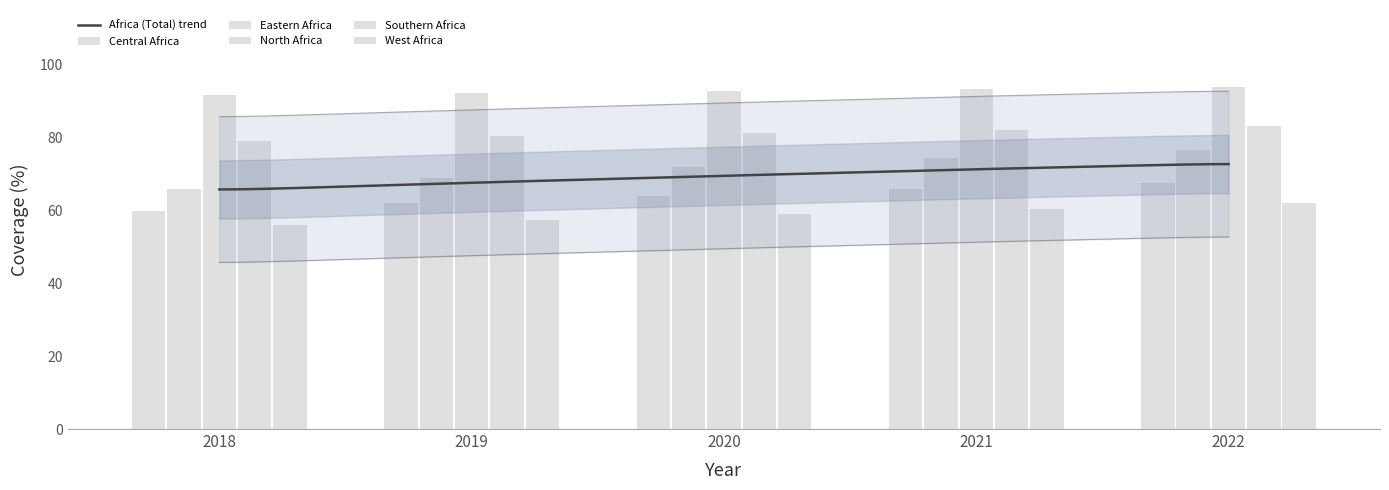

What is the sum of the North Africa values at 2019 and 2020?

185.2